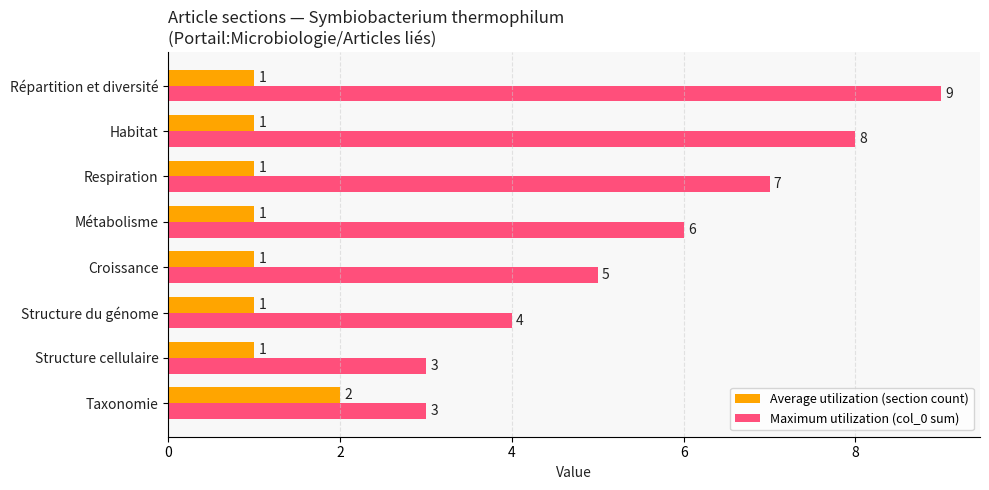

Count the number of data series in this chart.

2